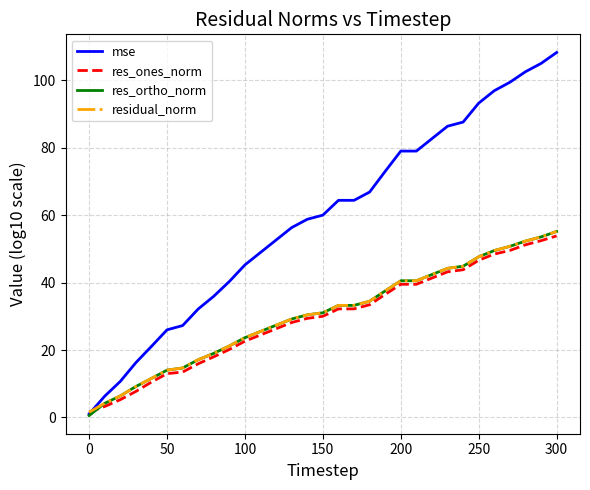

What is the maximum value shown in the chart?

108.3